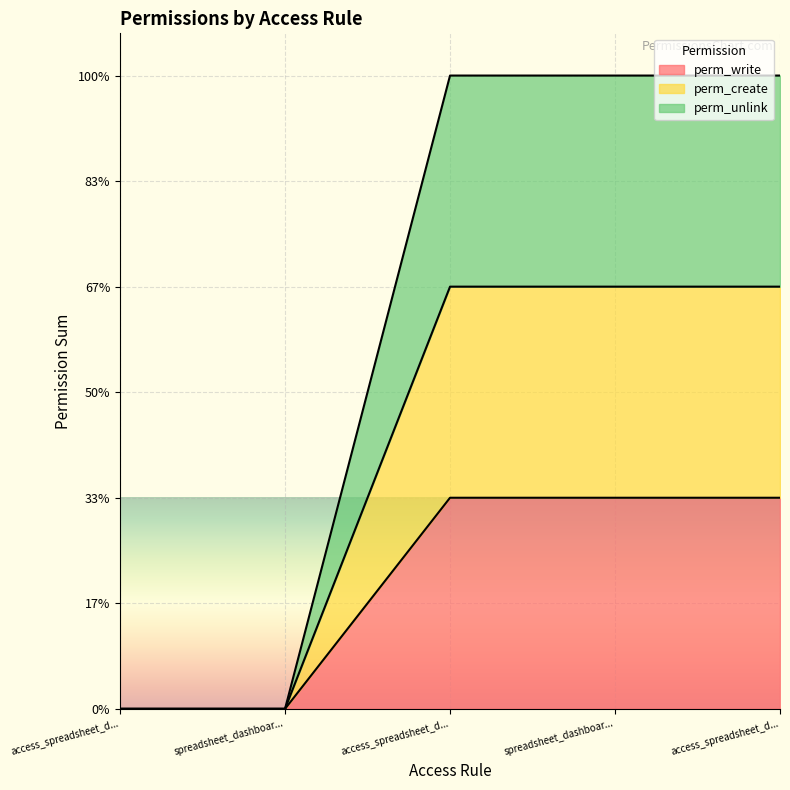

Which has a higher value, access_spreadsheet_d... or spreadsheet_dashboar...?

spreadsheet_dashboar...